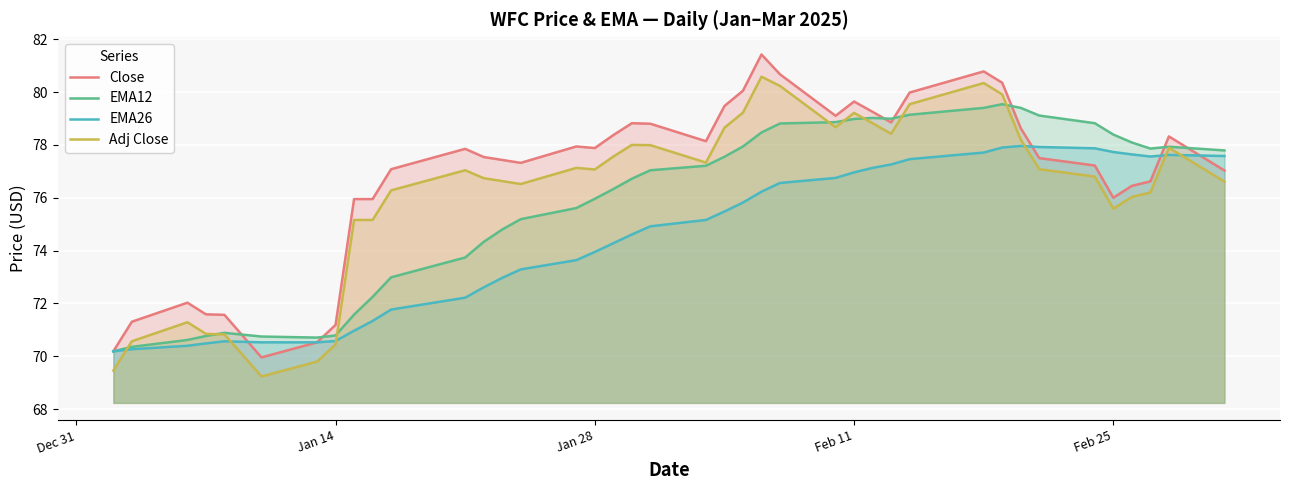

How many data points in Adj Close are above 77?

21